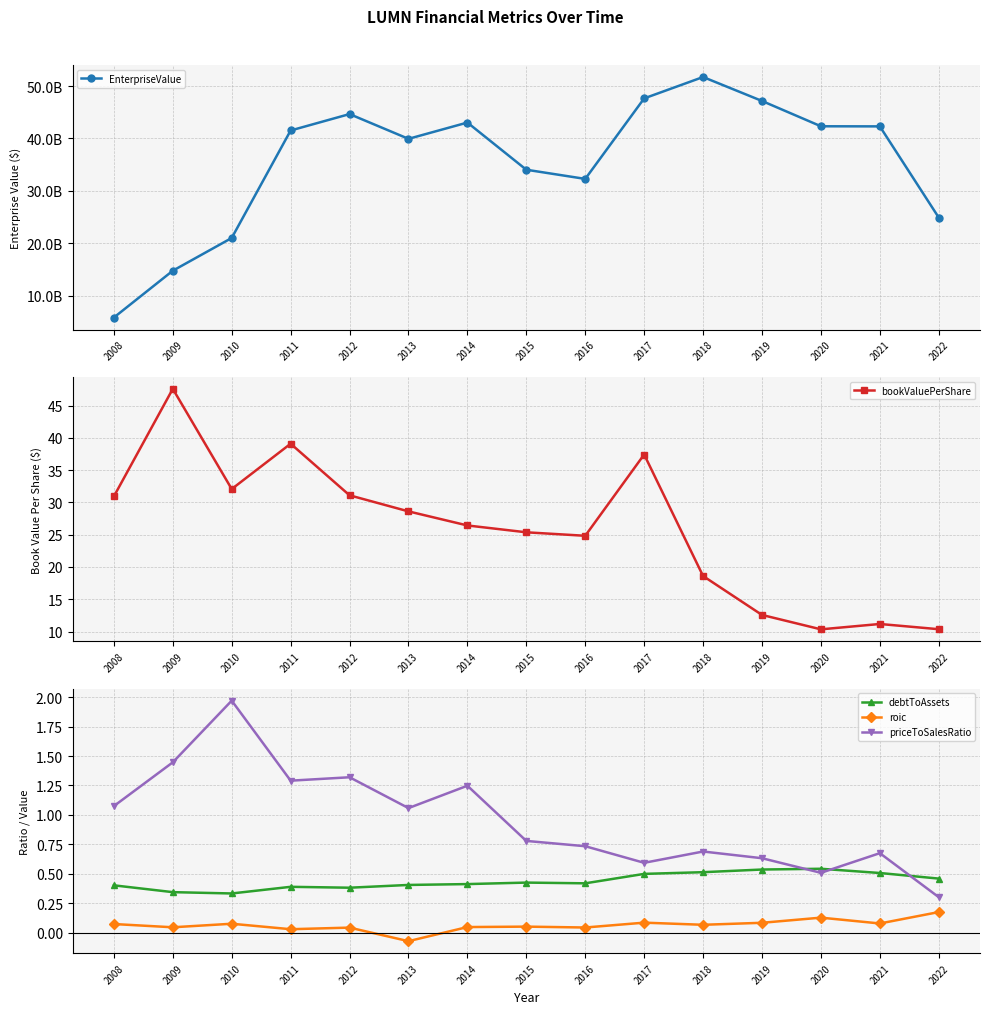

What is the difference between the maximum and second lowest values in the EnterpriseValue series?

36929940368.8